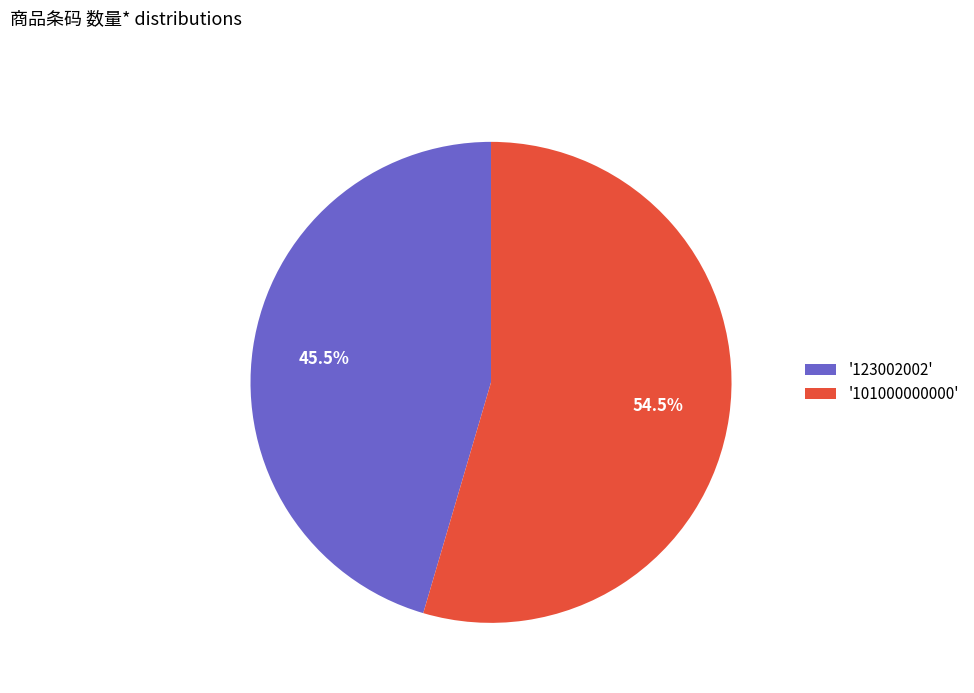

Which category has the smallest portion of the pie?

'123002002'